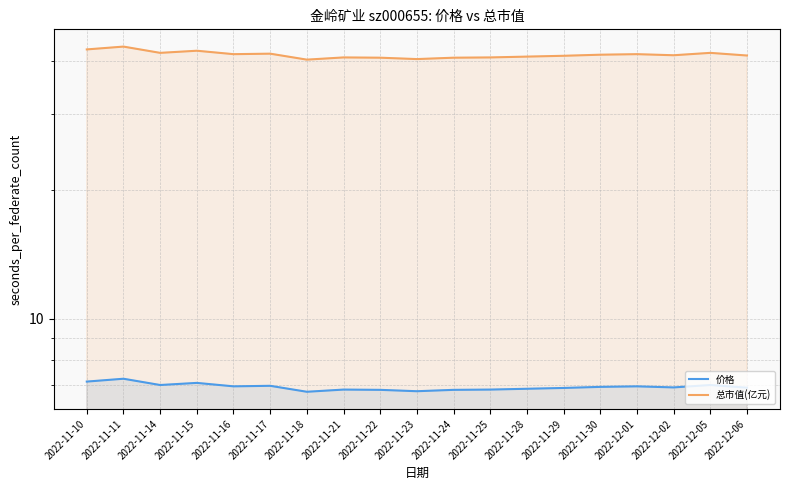

What is the difference between the 总市值(亿元) values at 2022-11-16 and 2022-11-28?

0.5